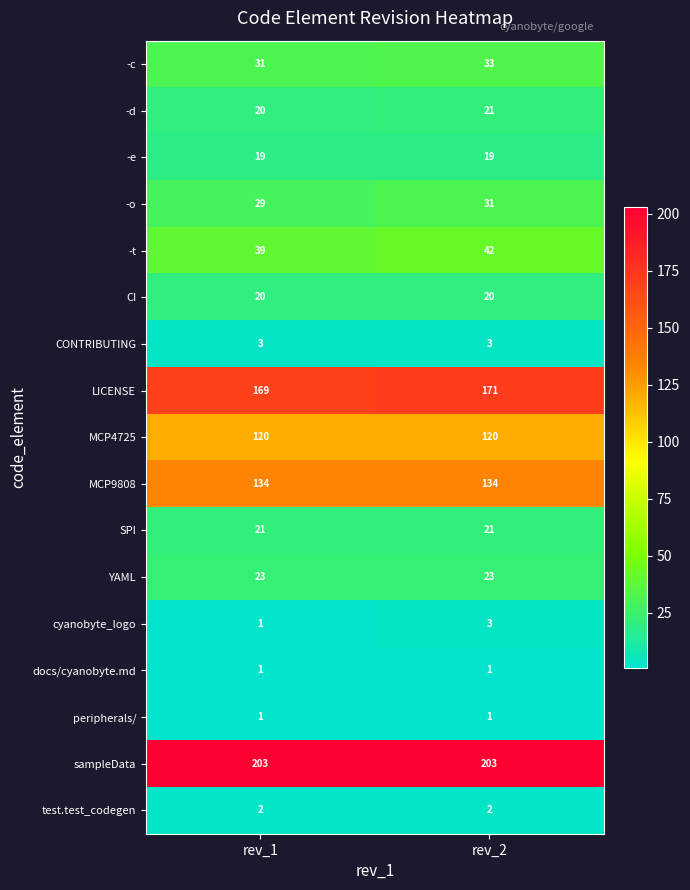

At how many categories does at least one series exceed 39?

2